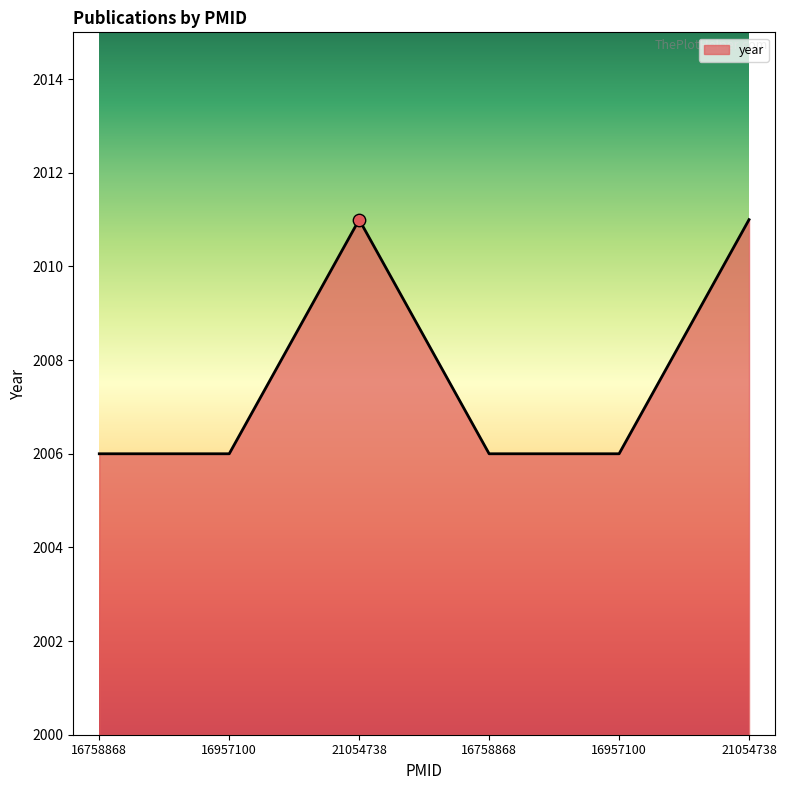

Approximately how many times larger is the value at 16758868 compared to 21054738?

1.0